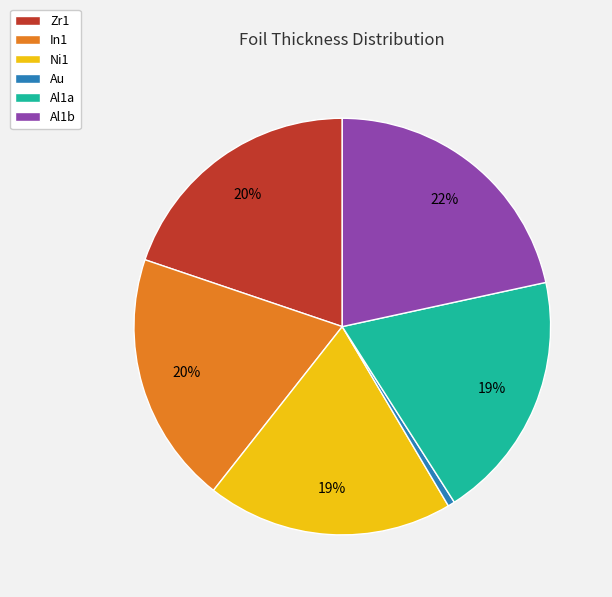

True or false: Ni1 accounts for 19% of the total.

True